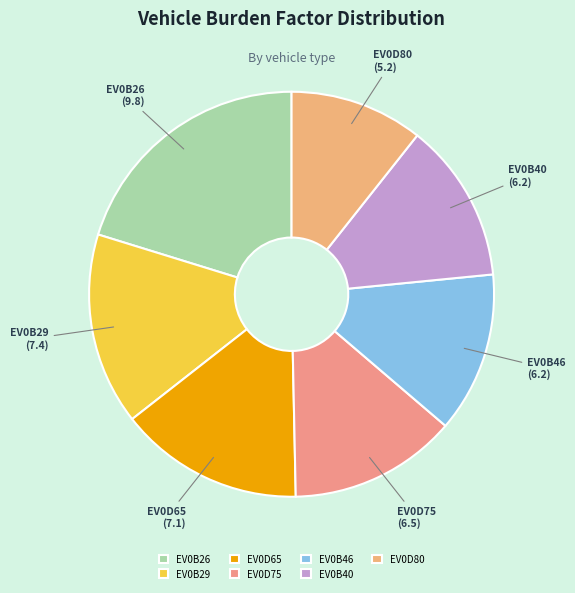

Which slice is the largest?

EV0B26